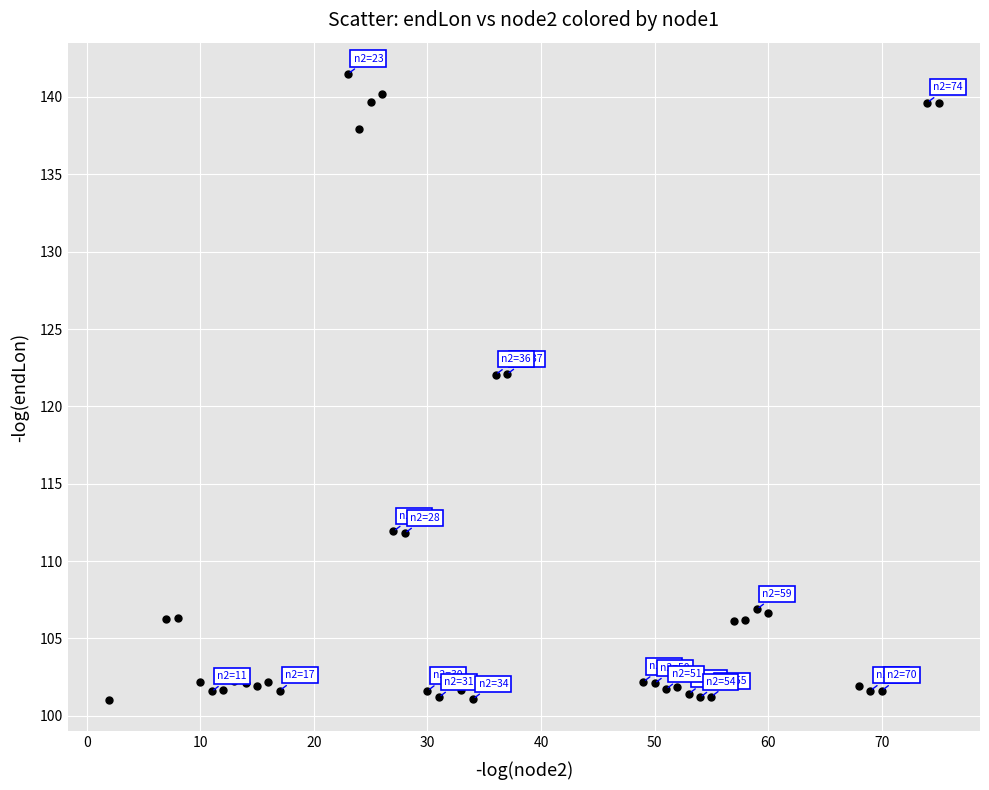

What is the range of X values (max minus min)?

73.0